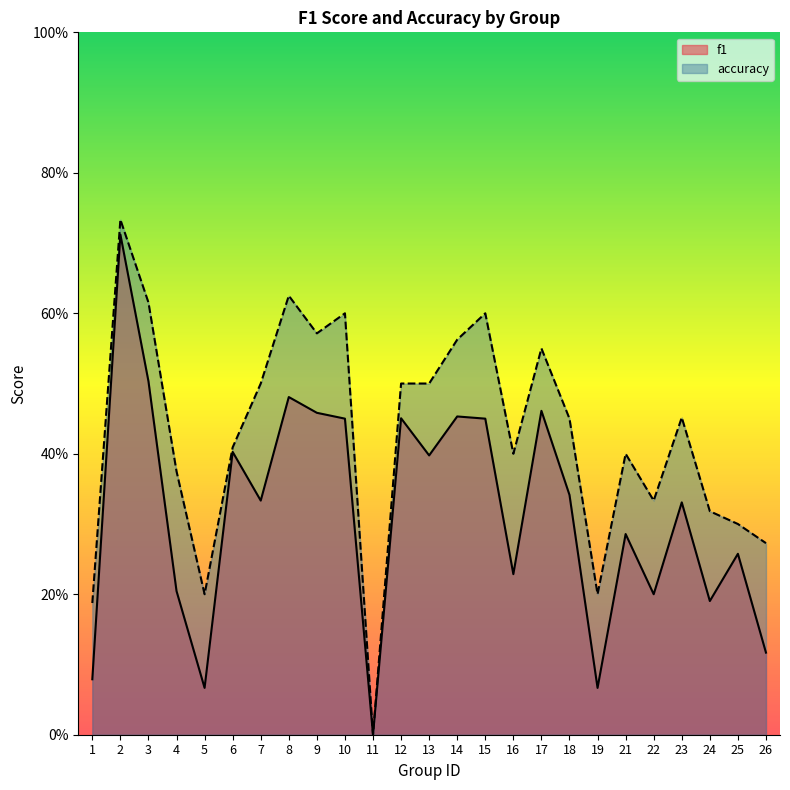

Which has a higher value, 11 or 19?

19